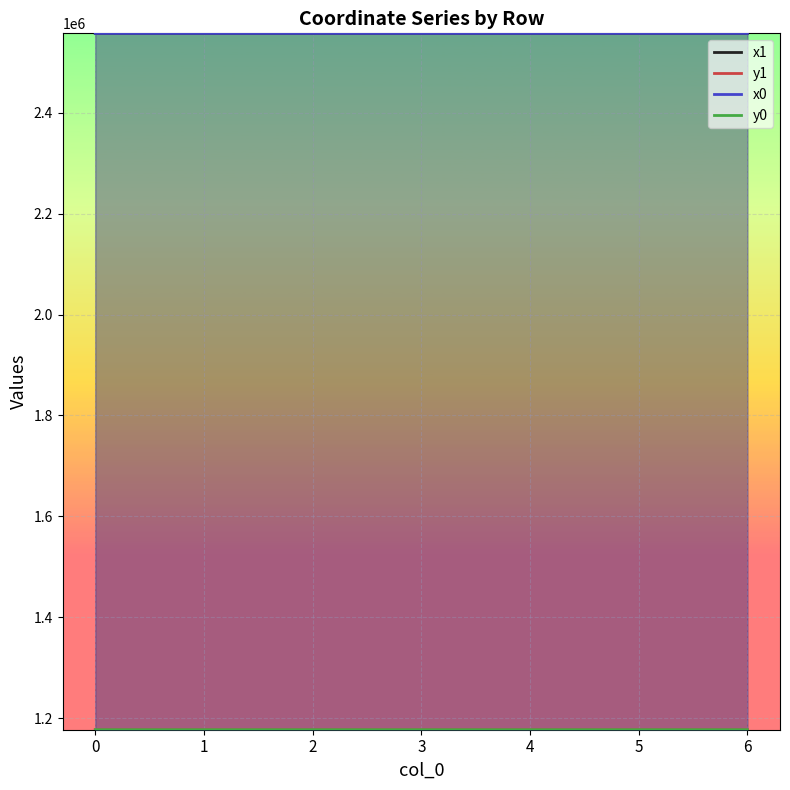

The x1 series shows 542733.2 at 2. True or false?

False